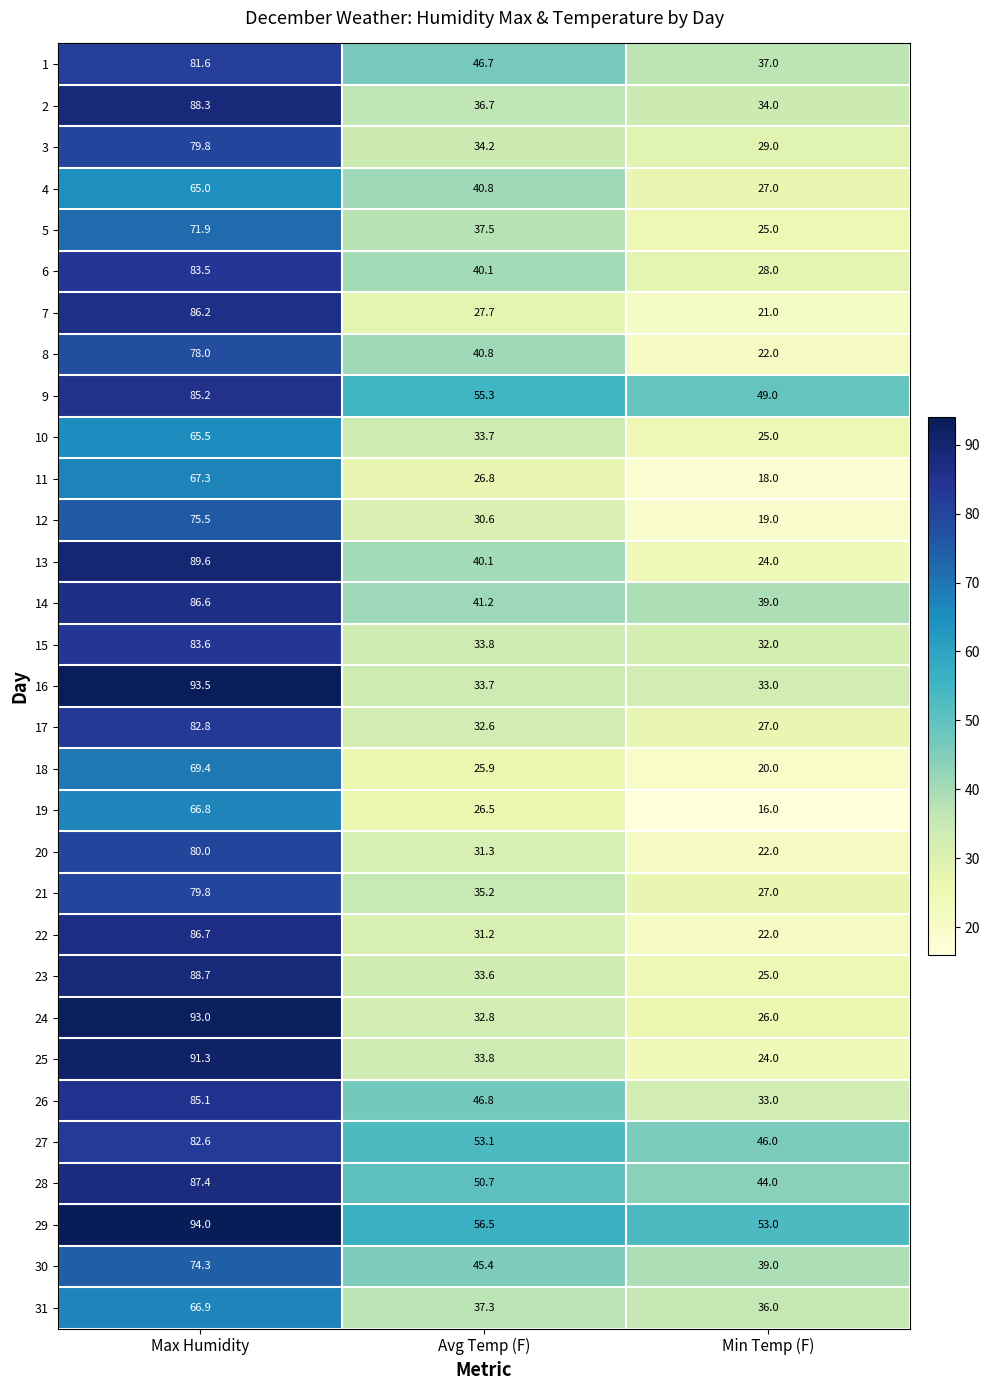

How many data points in 28 are above 50?

2